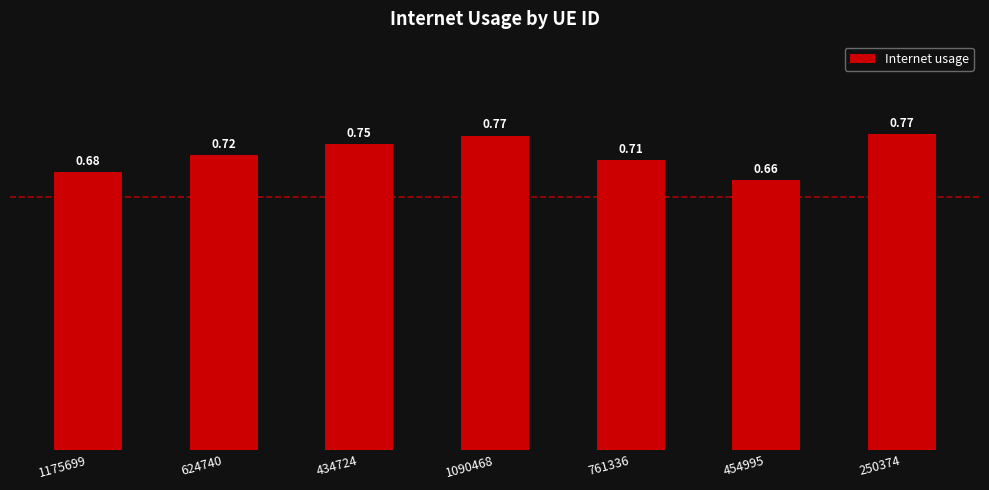

Which has a higher value, 624740 or 454995?

624740